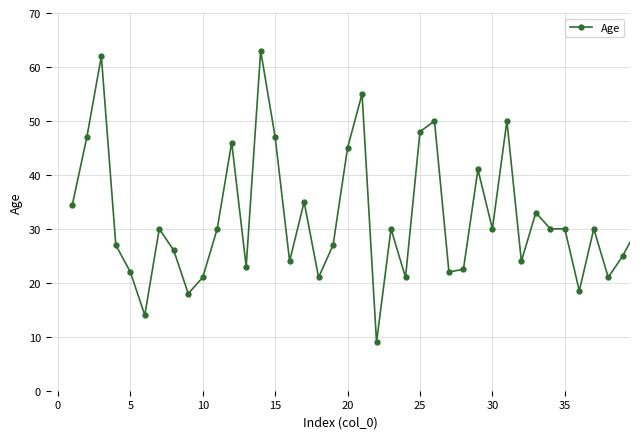

Reading left to right, list all the values displayed in this chart.

34.5	47.0	62.0	27.0	22.0	14.0	30.0	26.0	18.0	21.0	30.0	46.0	23.0	63.0	47.0	24.0	35.0	21.0	27.0	45.0	55.0	9.0	30.0	21.0	48.0	50.0	22.0	22.5	41.0	30.0	50.0	24.0	33.0	30.0	30.0	18.5	30.0	21.0	25.0	30.0